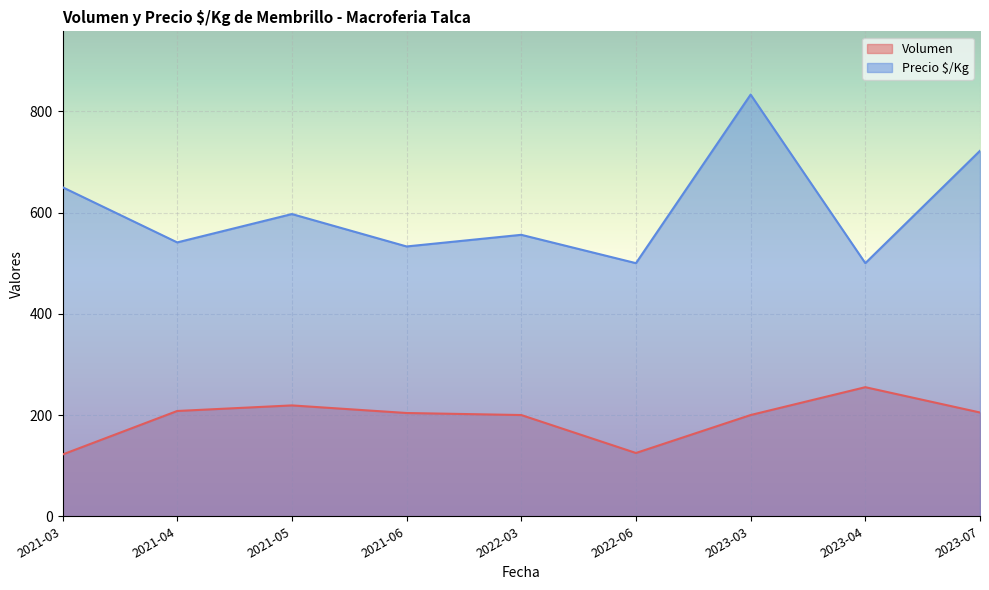

Is the value of Precio $/Kg at 2021-05 greater than the value of Volumen at 2023-03?

Yes